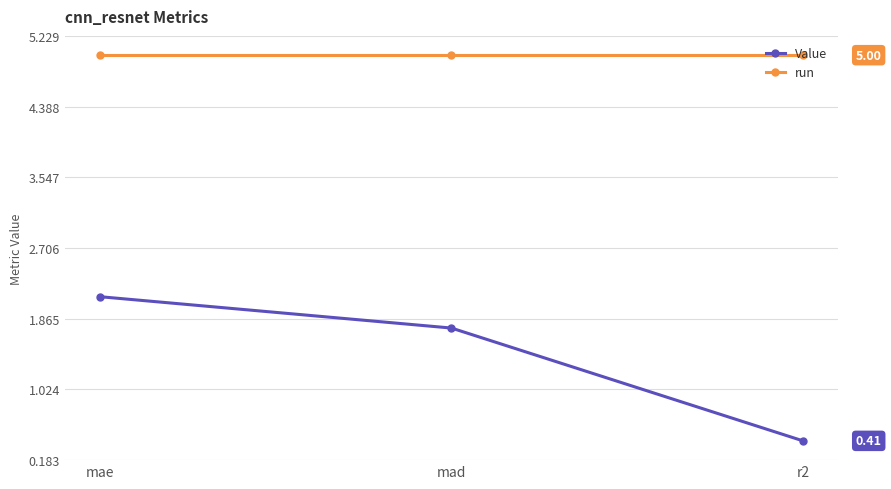

Which series changed the most between mad and r2?

Value